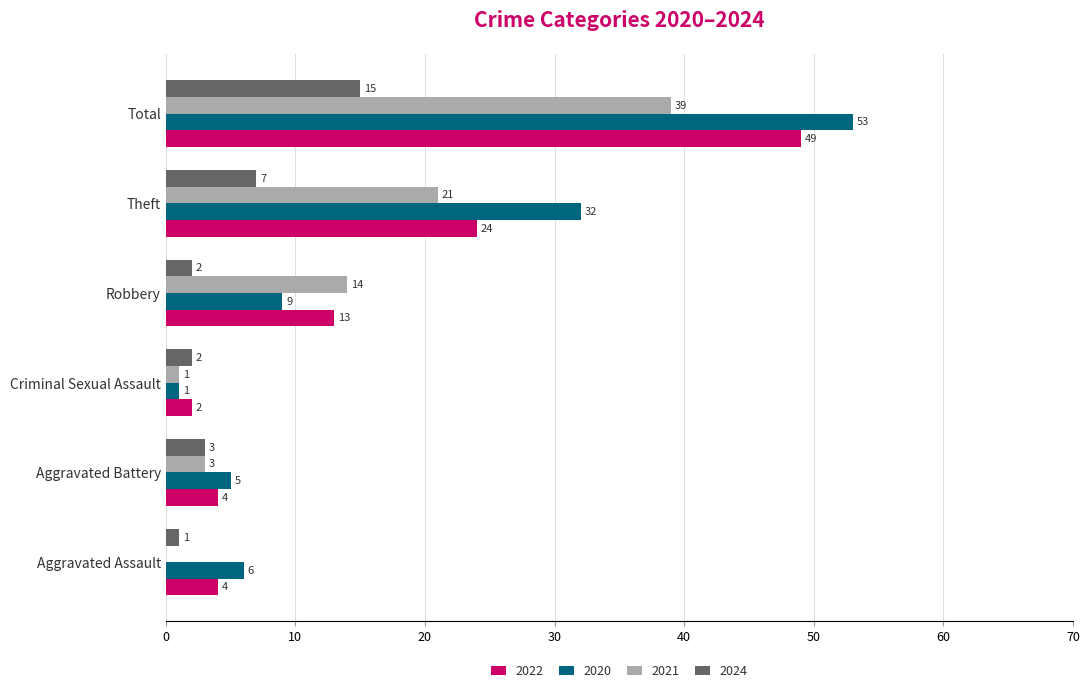

What is the sum of all 2024 values?

30